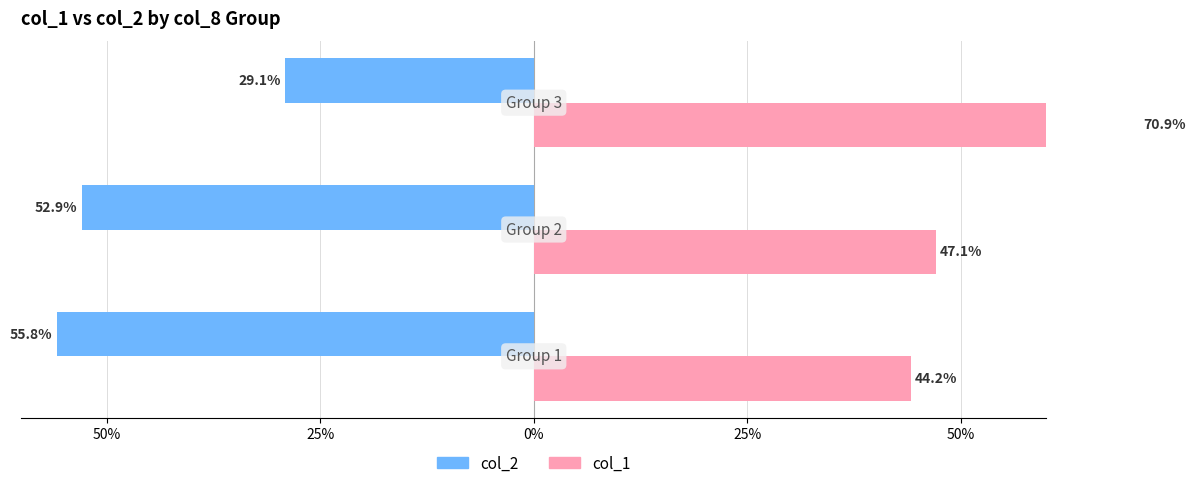

The col_1 series shows 92.3 at 0%. True or false?

False